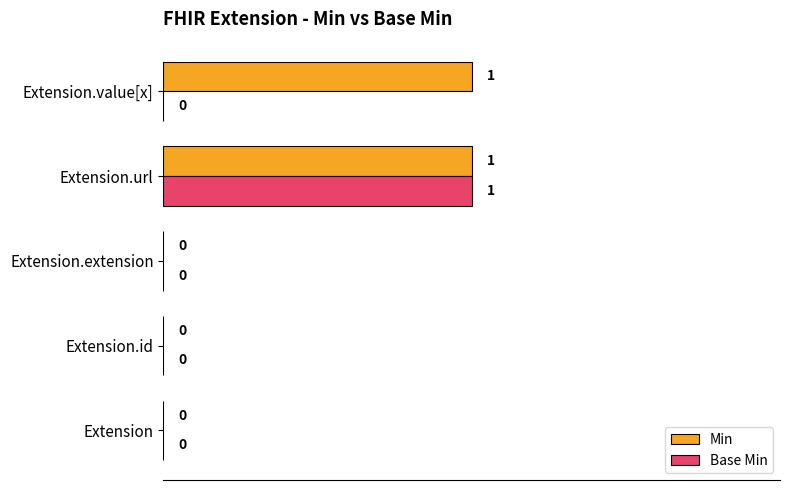

The Min series shows 0 at Extension.extension. True or false?

True